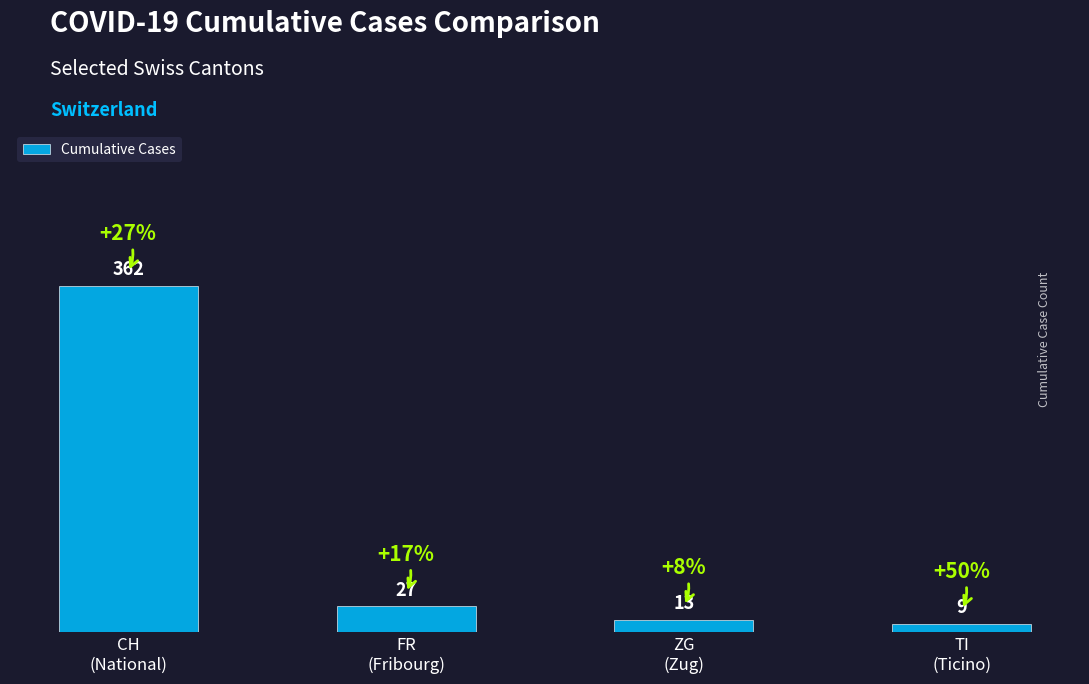

Reading left to right, transcribe all the data shown in this chart.

CH
(National)=362	FR
(Fribourg)=27	ZG
(Zug)=13	TI
(Ticino)=9